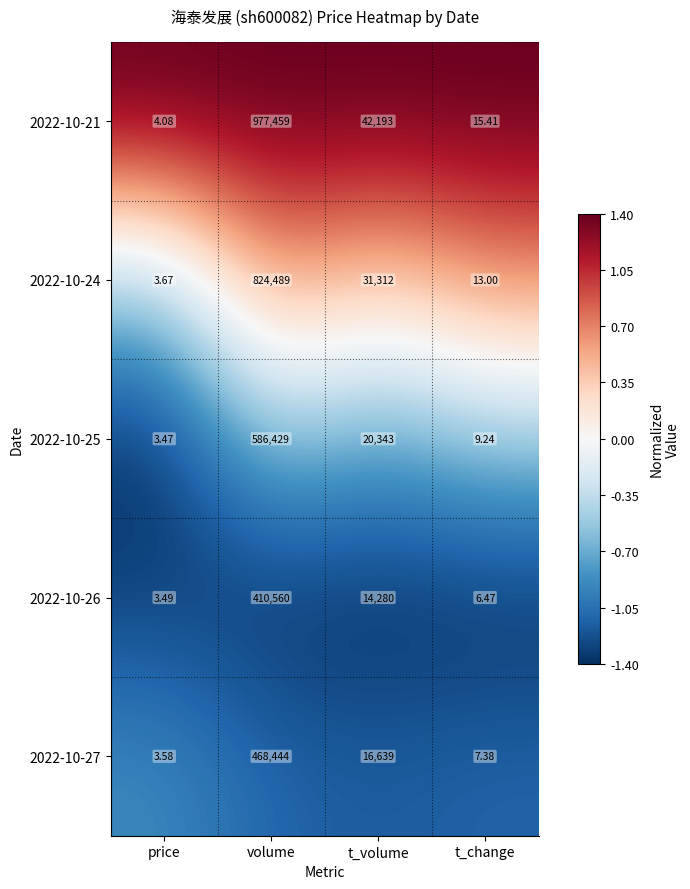

At which category is the sum across all series the highest?

volume